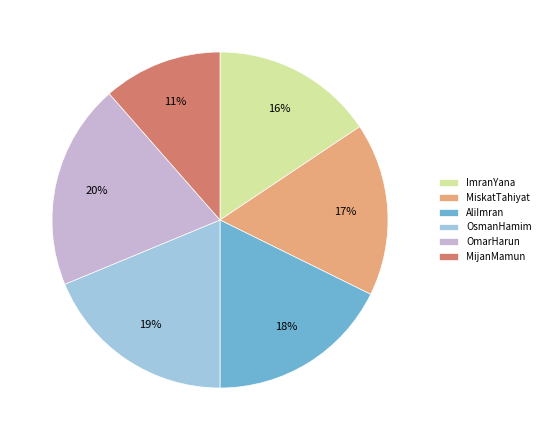

What is the smallest slice in the pie chart?

MijanMamun